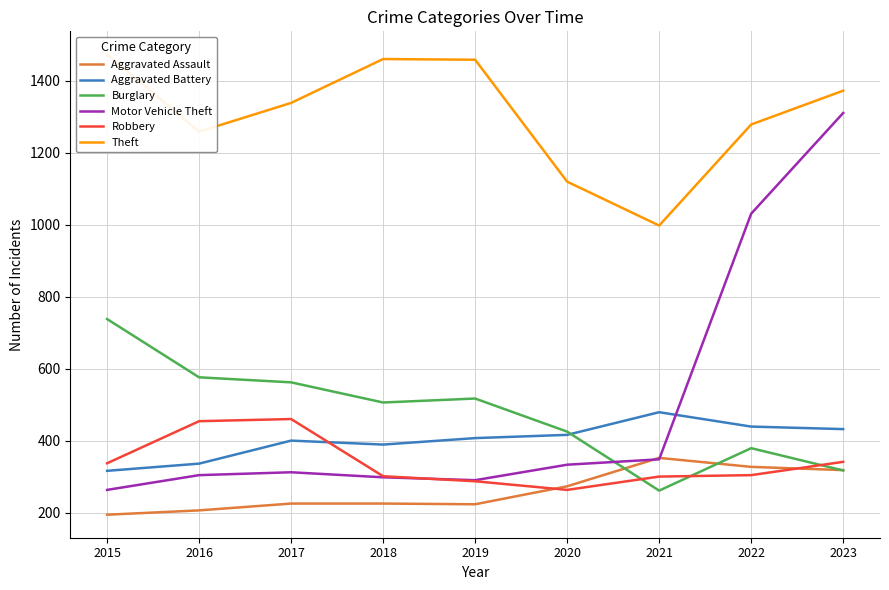

What is the difference between the highest and lowest values at 2016?

1053